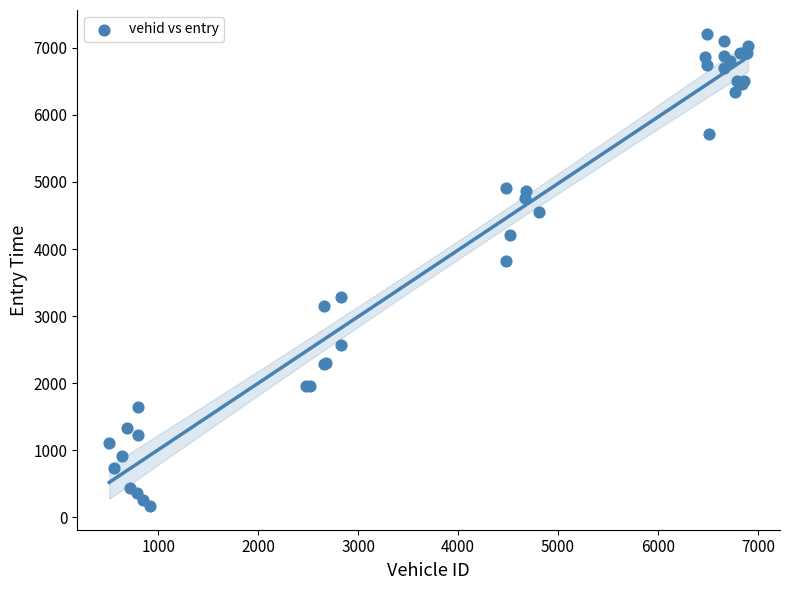

What Y value in the scatter plot is closest to 3689?

3818.4